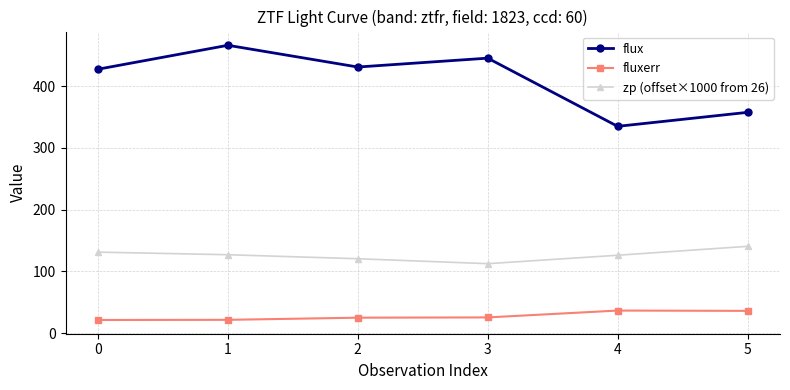

What is the lowest value of the fluxerr series?

21.1